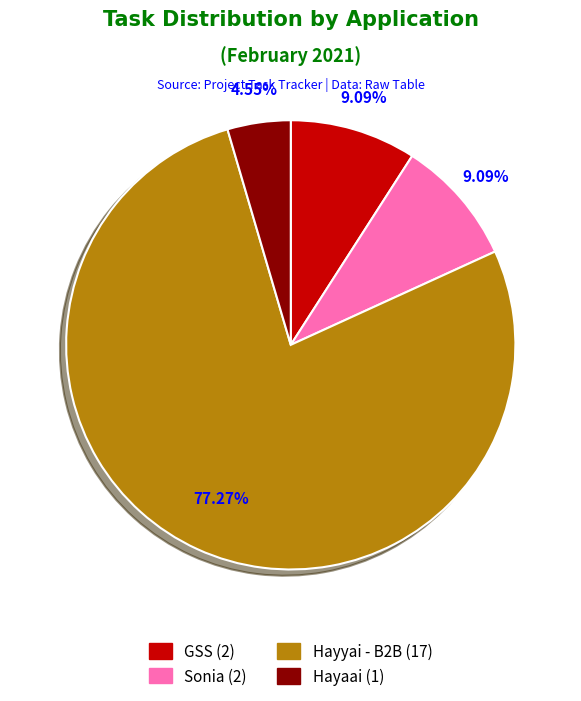

To the nearest percent, what is the average slice percentage?

25%